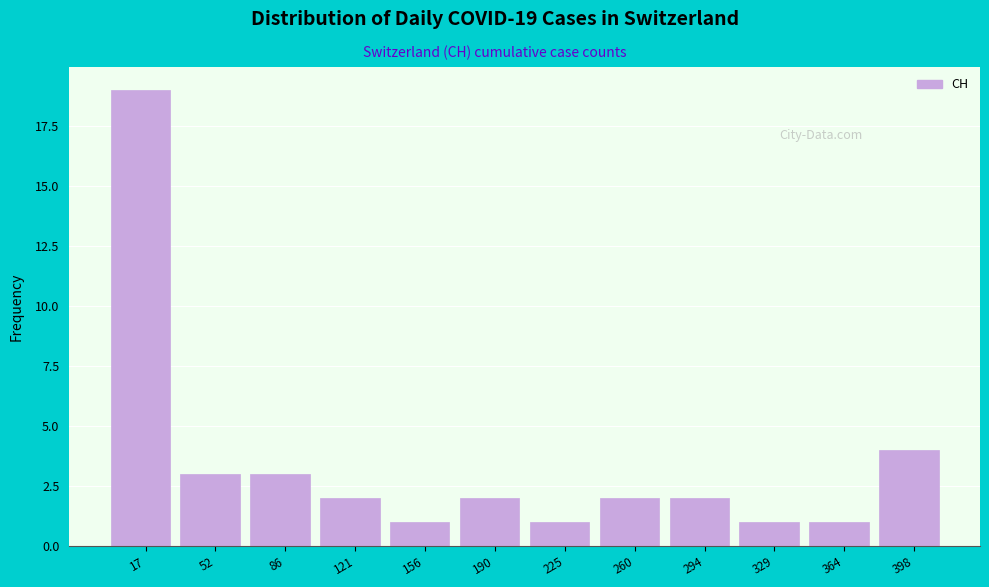

Which range on the x-axis has the tallest bar?

0 to 35